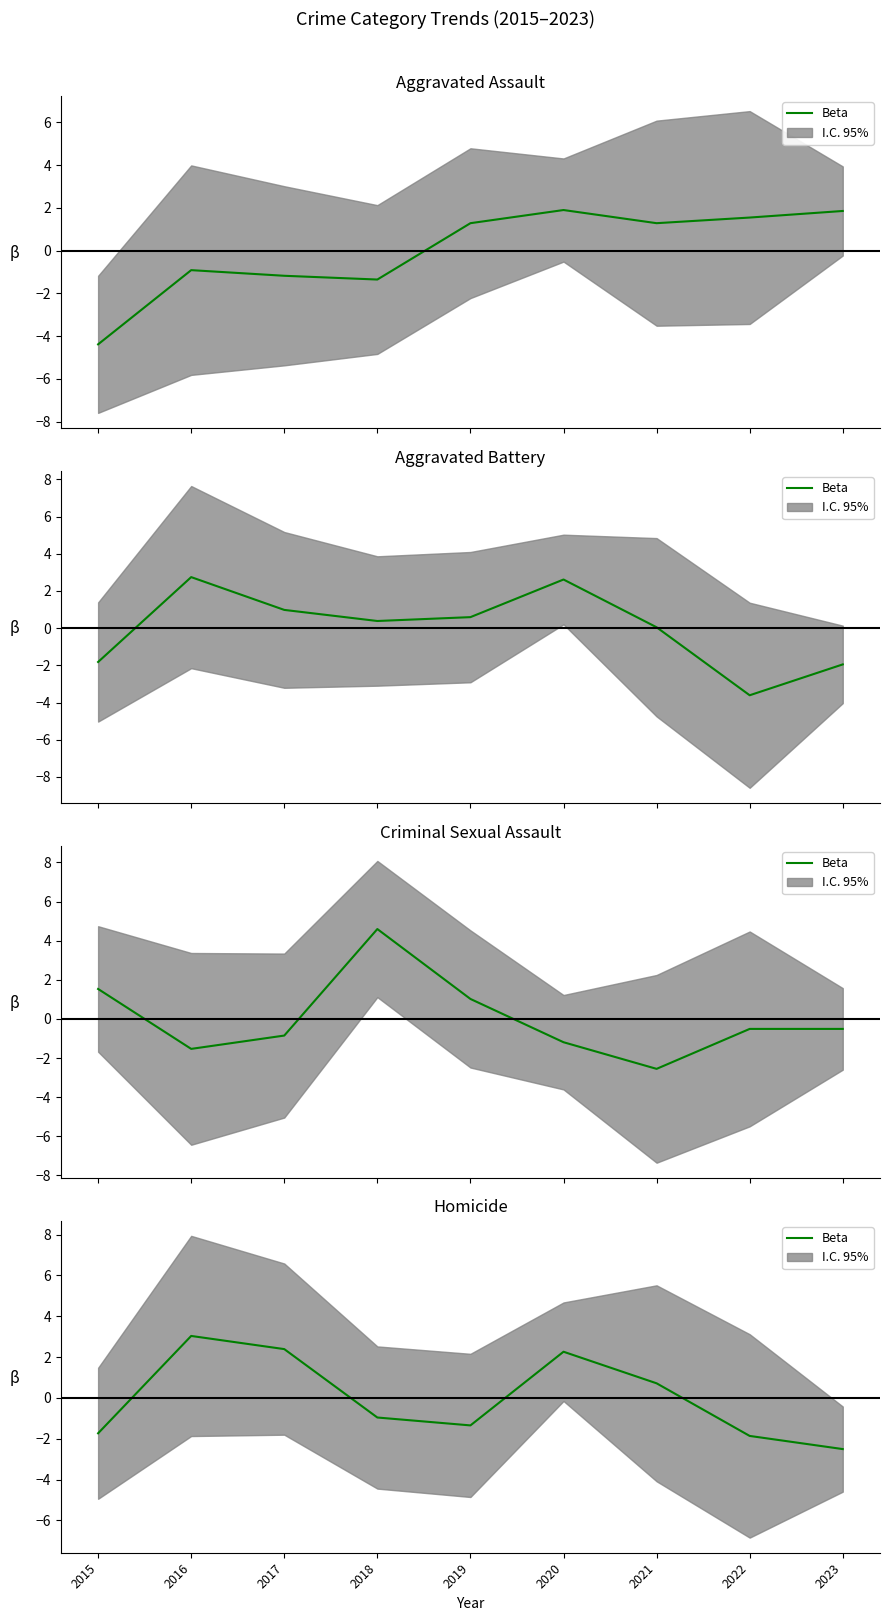

Rank the categories by value from highest to lowest.

2016, 2017, 2020, 2021, 2018, 2019, 2015, 2022, 2023